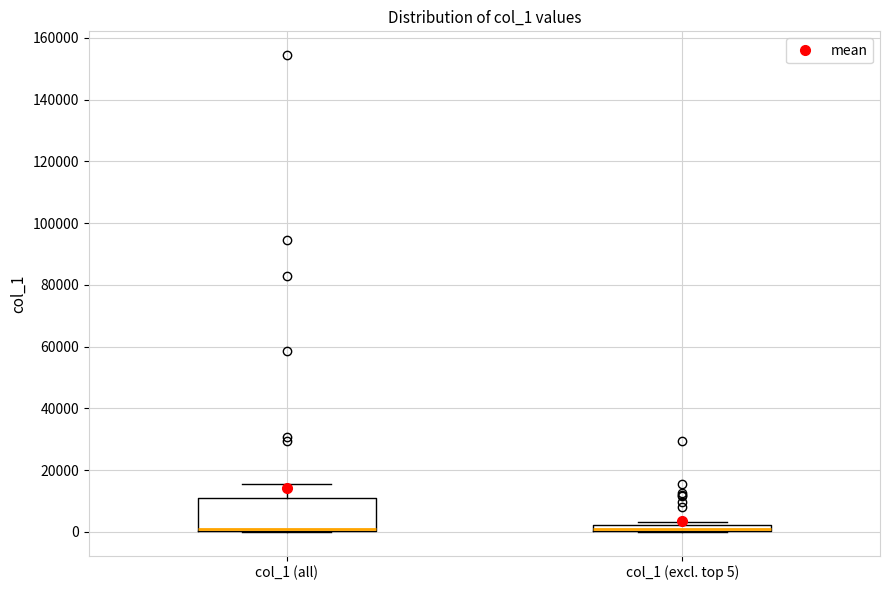

Comparing the boxes themselves (not the whiskers), which one is the tallest?

col_1 (all)